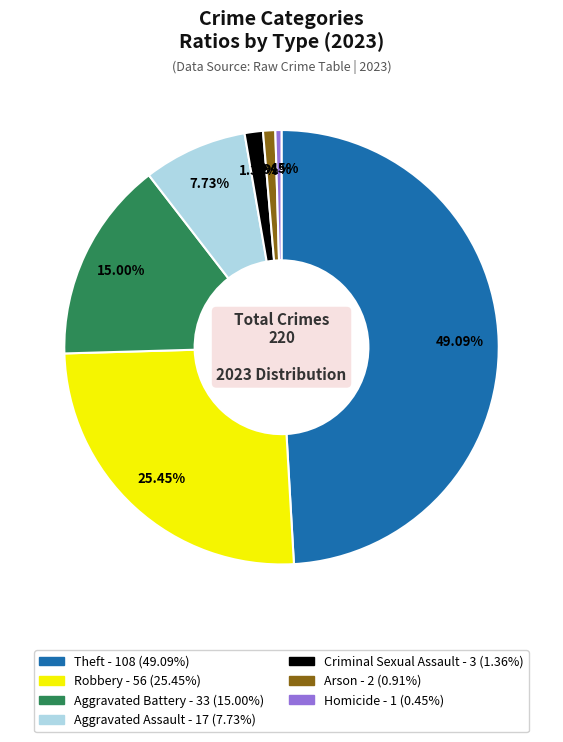

Is Aggravated Battery the majority of the pie?

No